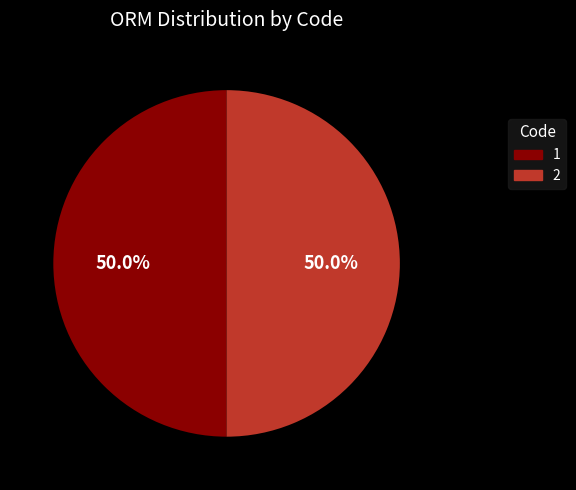

How many slices are in this pie chart?

2